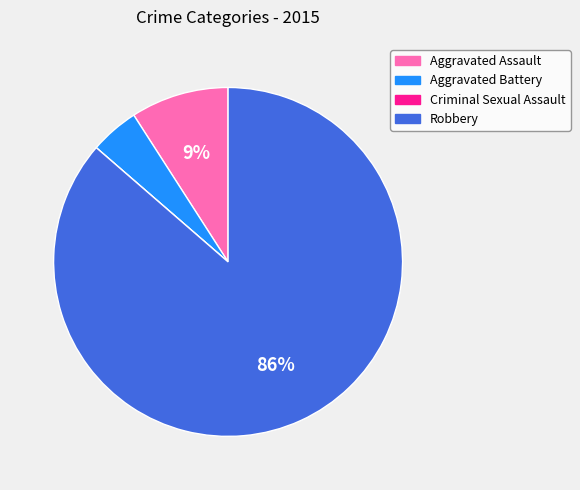

What is the largest slice in the pie chart?

Robbery